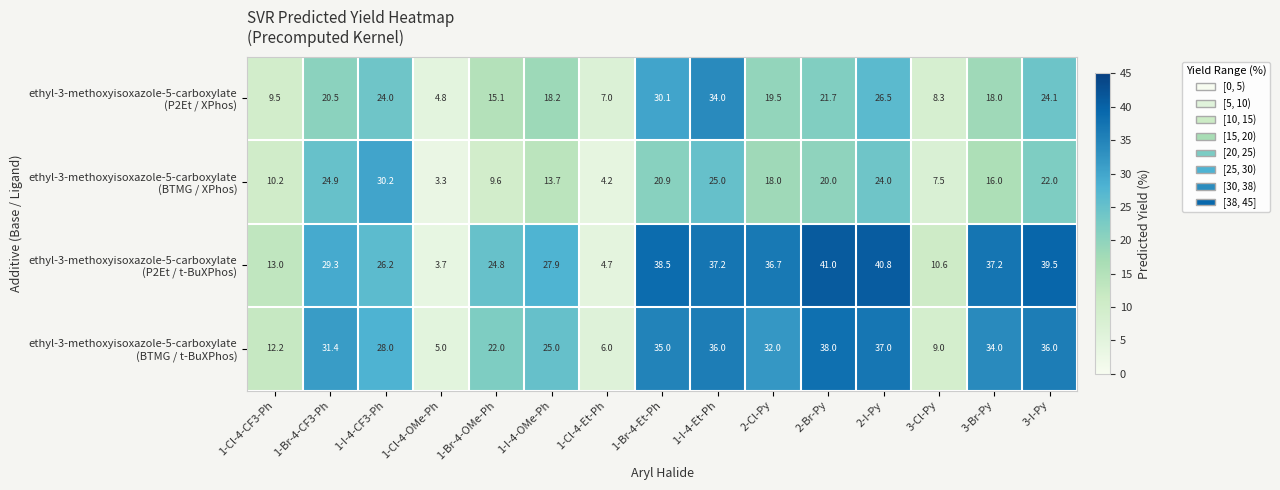

What is the maximum value shown in the chart?

41.0